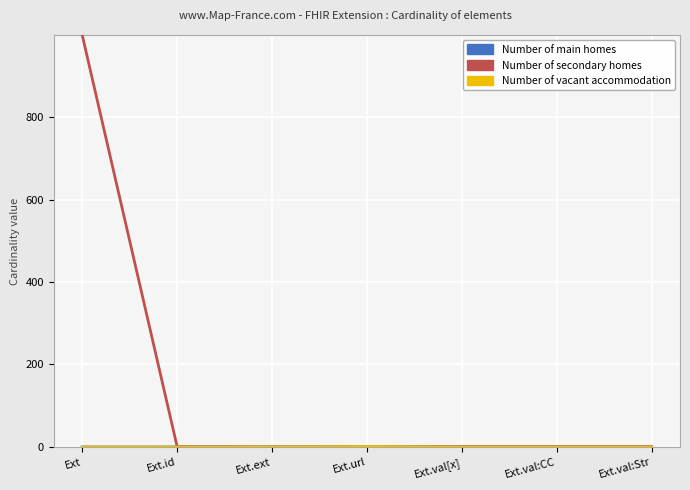

How many lines are shown in the chart?

3